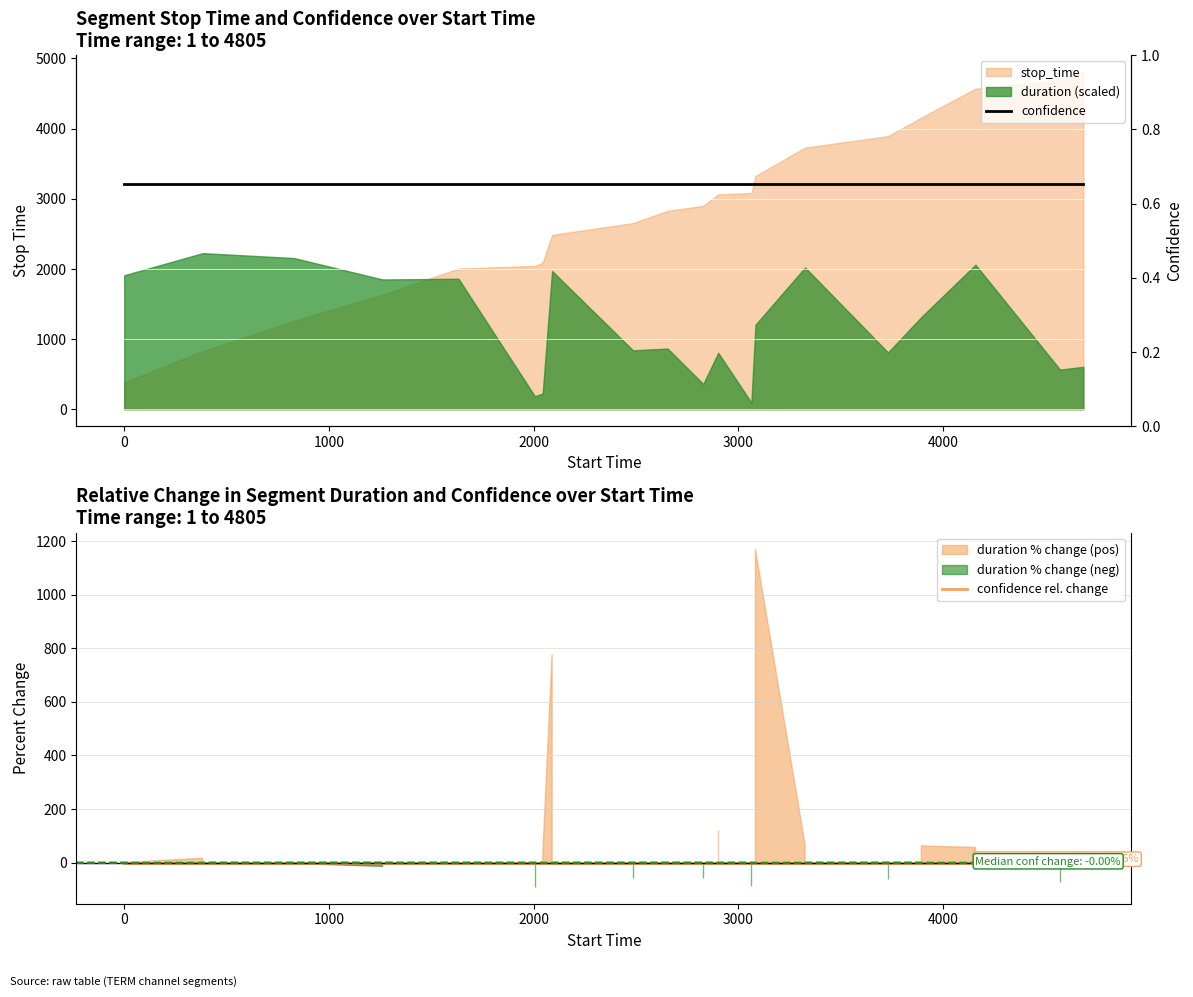

Is the value of confidence at 8 greater than the value of confidence rel. change at 17?

Yes